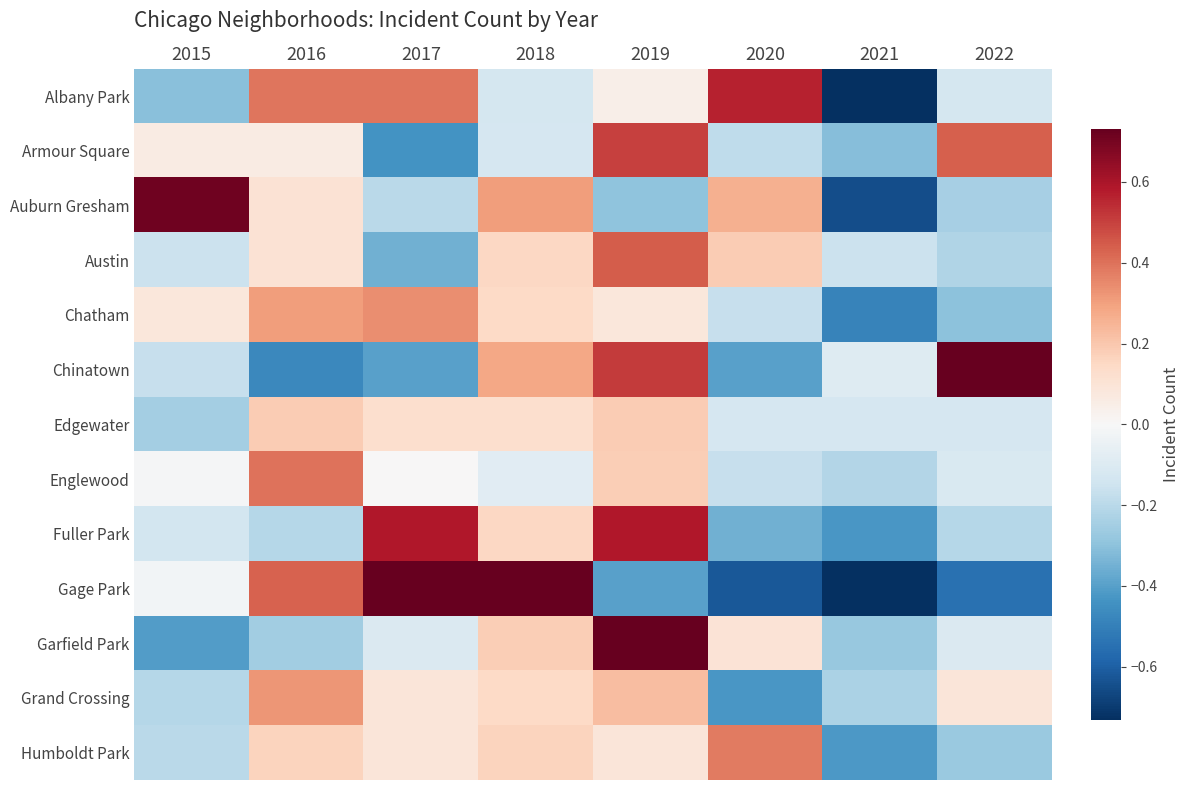

Reading left to right, extract all data points from this chart.

Albany Park: 2015=-0.3	2016=0.4	2017=0.4	2018=-0.1	2019=0.0	2020=0.6	2021=-0.8	2022=-0.1
Armour Square: 2015=0.1	2016=0.1	2017=-0.4	2018=-0.1	2019=0.5	2020=-0.2	2021=-0.3	2022=0.4
Auburn Gresham: 2015=0.7	2016=0.1	2017=-0.2	2018=0.3	2019=-0.3	2020=0.3	2021=-0.6	2022=-0.2
Austin: 2015=-0.2	2016=0.1	2017=-0.4	2018=0.2	2019=0.4	2020=0.2	2021=-0.2	2022=-0.2
Chatham: 2015=0.1	2016=0.3	2017=0.3	2018=0.1	2019=0.1	2020=-0.2	2021=-0.5	2022=-0.3
Chinatown: 2015=-0.2	2016=-0.5	2017=-0.4	2018=0.3	2019=0.5	2020=-0.4	2021=-0.1	2022=0.7
Edgewater: 2015=-0.2	2016=0.2	2017=0.1	2018=0.1	2019=0.2	2020=-0.1	2021=-0.1	2022=-0.1
Englewood: 2015=-0.0	2016=0.4	2017=0.0	2018=-0.1	2019=0.2	2020=-0.2	2021=-0.2	2022=-0.1
Fuller Park: 2015=-0.1	2016=-0.2	2017=0.6	2018=0.2	2019=0.6	2020=-0.4	2021=-0.4	2022=-0.2
Gage Park: 2015=-0.0	2016=0.4	2017=1.0	2018=1.0	2019=-0.4	2020=-0.6	2021=-0.8	2022=-0.5
Garfield Park: 2015=-0.4	2016=-0.3	2017=-0.1	2018=0.2	2019=0.9	2020=0.1	2021=-0.3	2022=-0.1
Grand Crossing: 2015=-0.2	2016=0.3	2017=0.1	2018=0.1	2019=0.2	2020=-0.4	2021=-0.2	2022=0.1
Humboldt Park: 2015=-0.2	2016=0.2	2017=0.1	2018=0.2	2019=0.1	2020=0.4	2021=-0.4	2022=-0.3